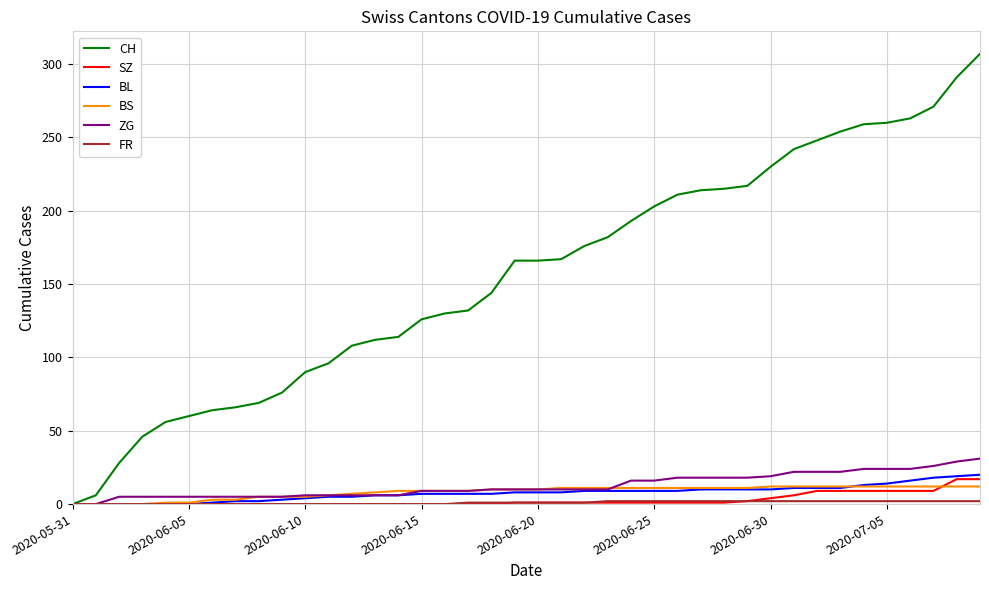

Count the number of categories in the chart.

40